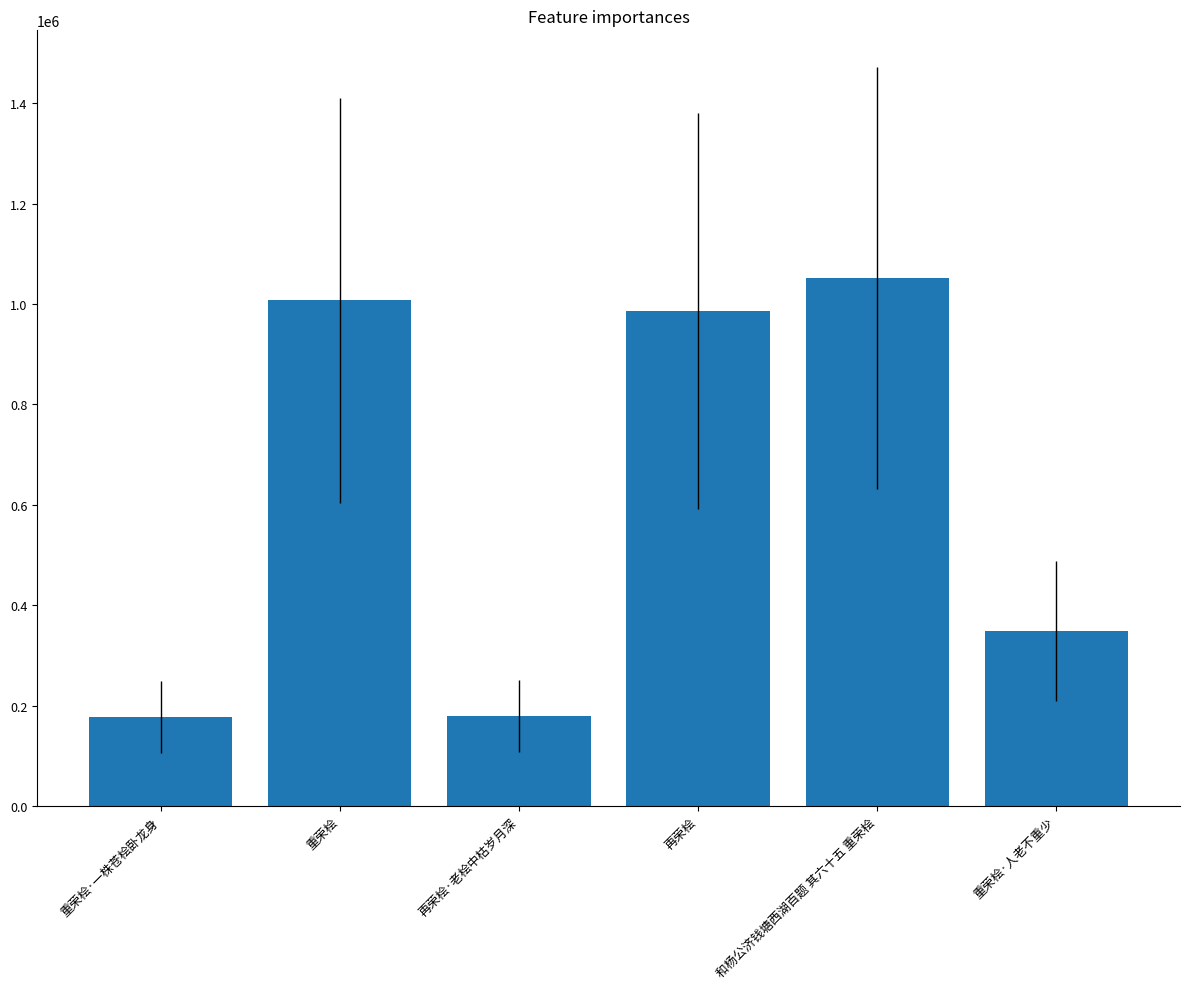

The chart shows a value of 1007295 at 重荣桧. True or false?

True